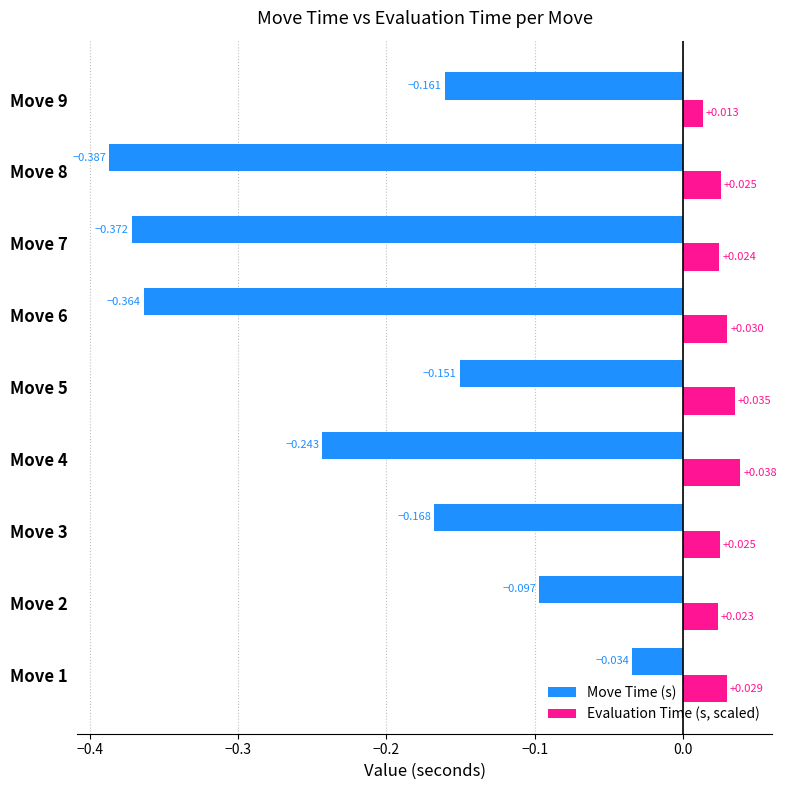

Is the value of Evaluation Time (s, scaled) at Move 2 greater than the value of Move Time (s) at Move 4?

Yes